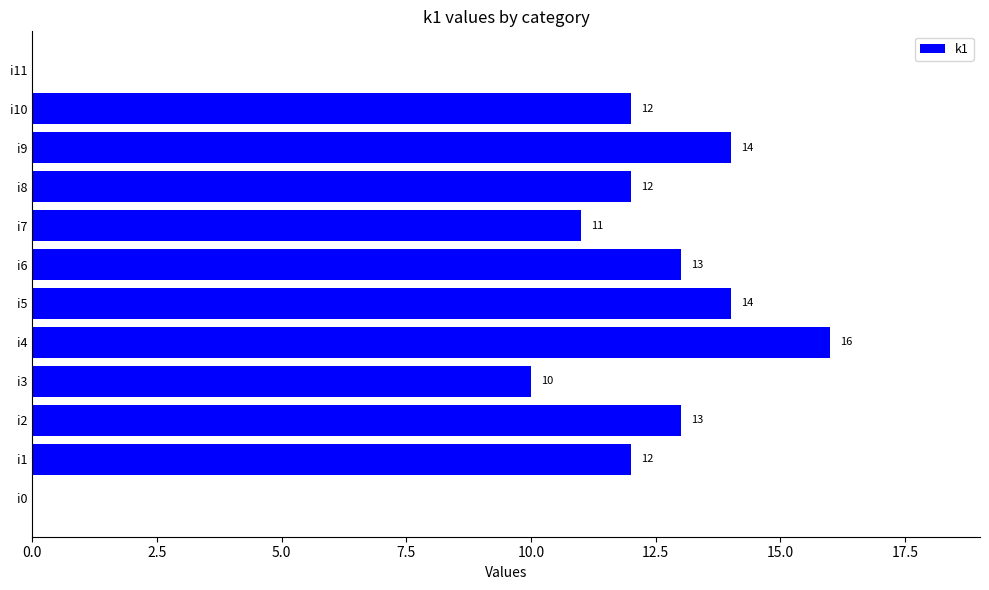

Read the value at i1.

12